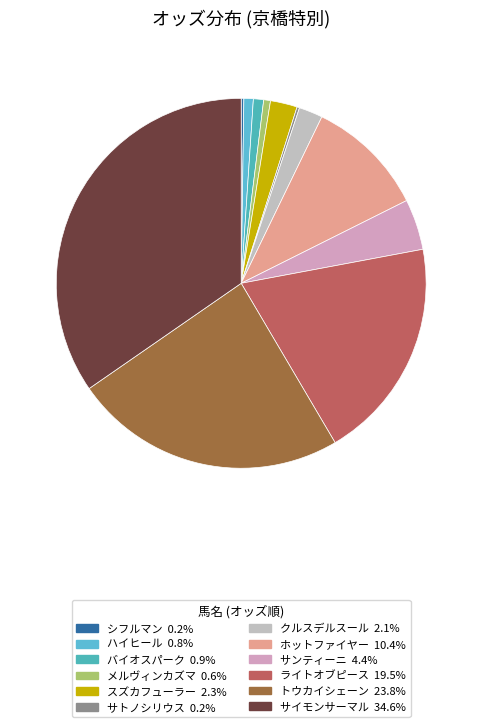

Which has a higher value, メルヴィンカズマ or スズカフューラー?

スズカフューラー